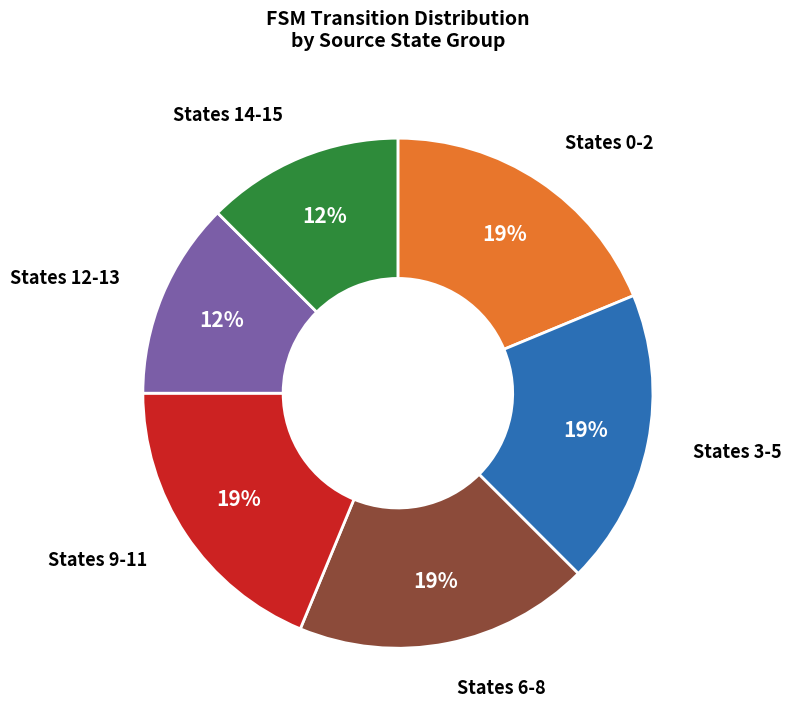

Is there a majority slice in this chart?

No